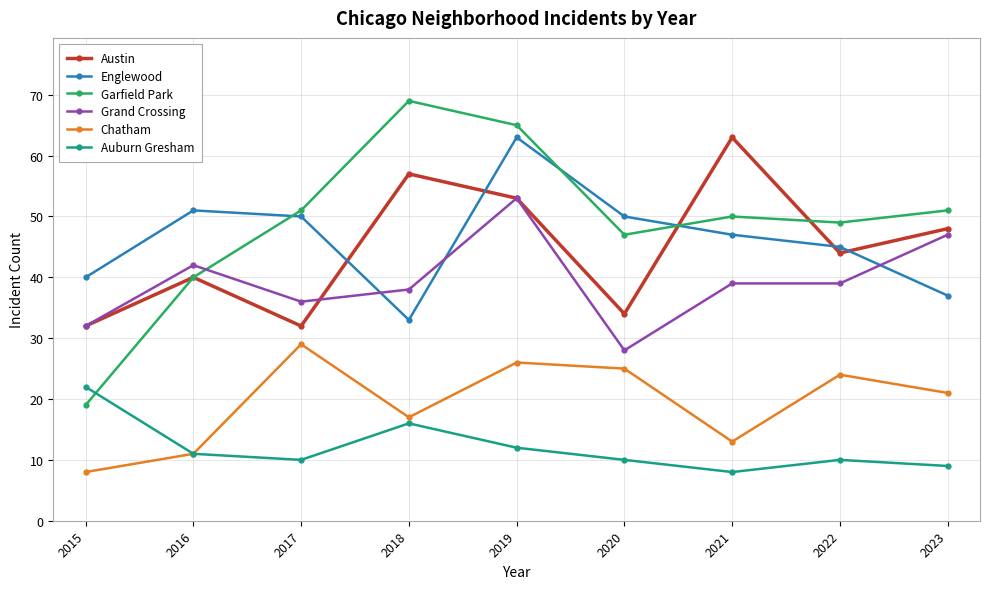

What is the sum of all Austin values?

403